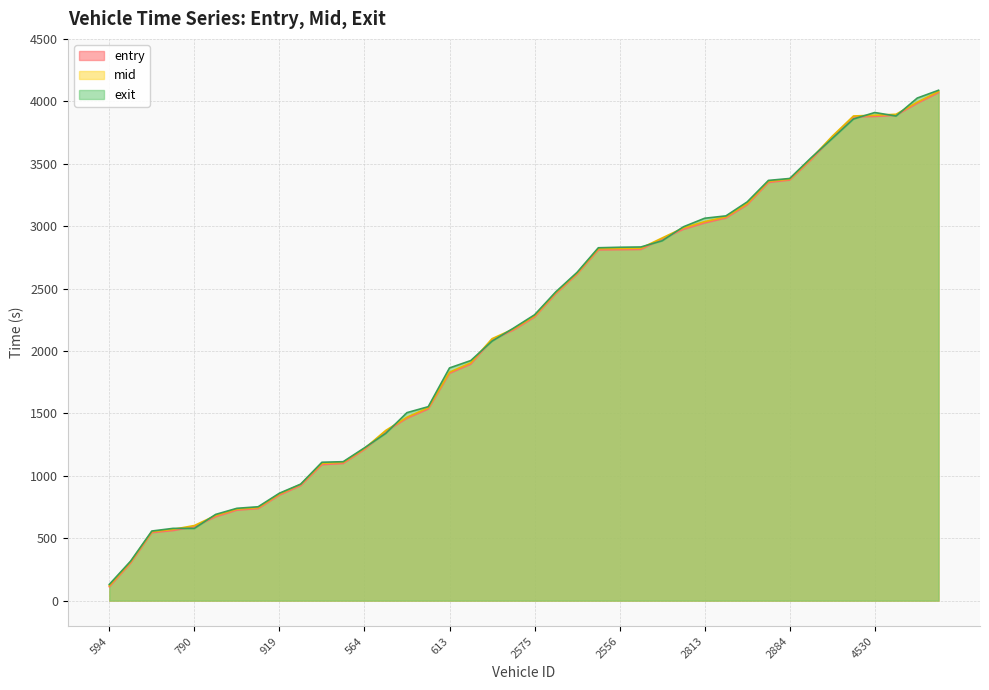

What position from the right is 817?

26